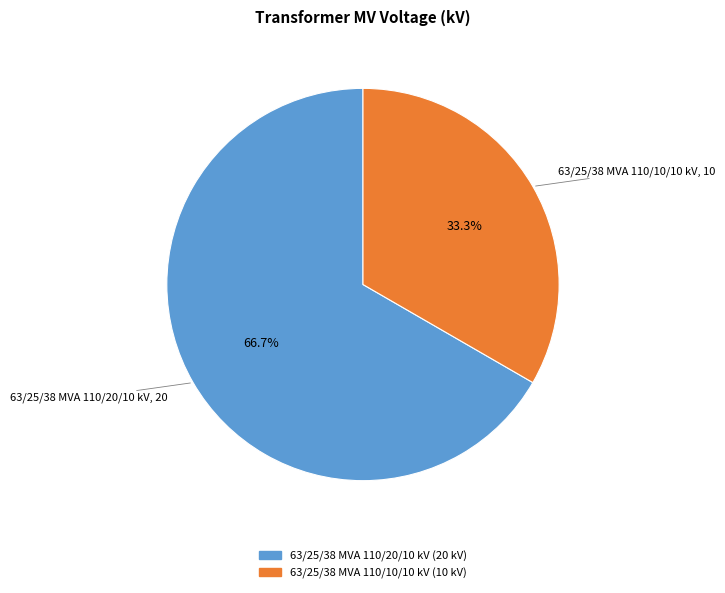

Which has a higher value, 63/25/38 MVA 110/20/10 kV or 63/25/38 MVA 110/10/10 kV?

63/25/38 MVA 110/20/10 kV